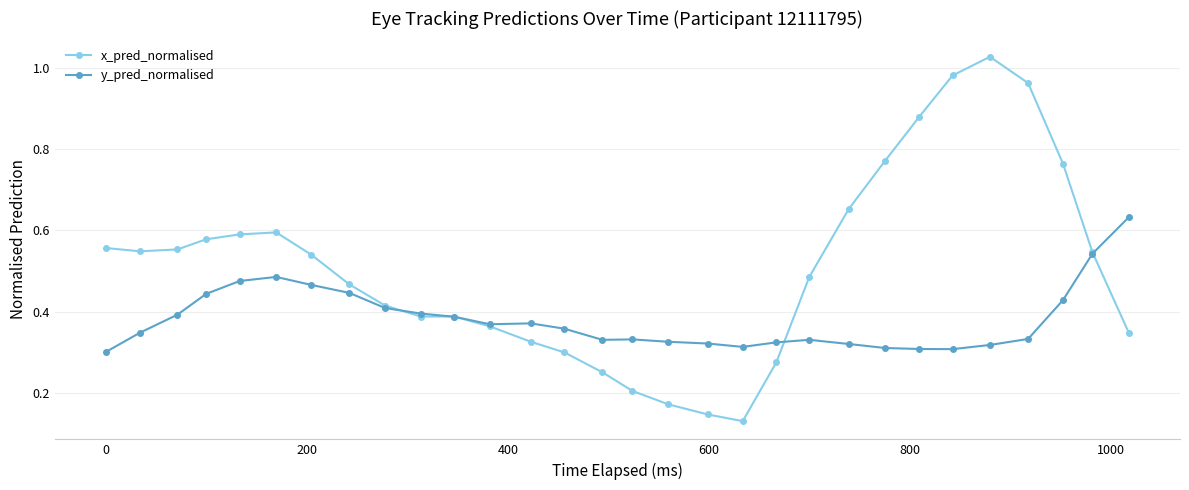

At how many categories does at least one series exceed 0?

30